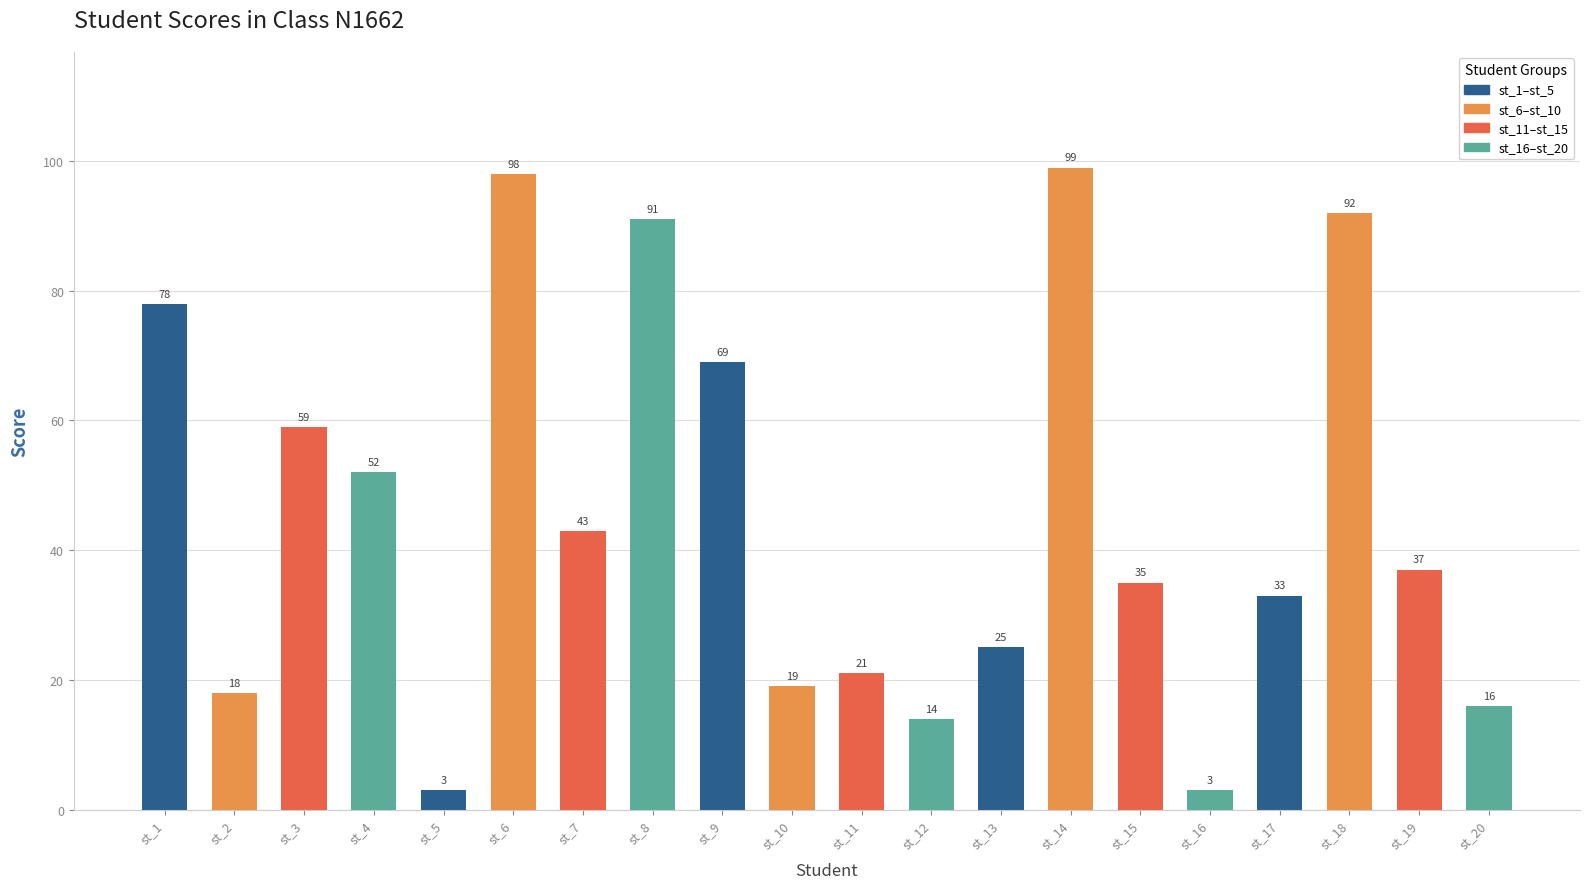

What is the value of the 7th bar from the left?

43